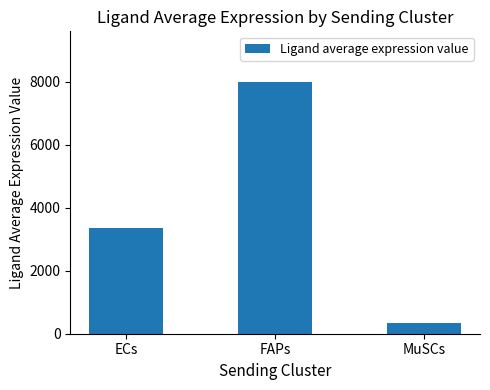

What is the difference between the maximum and second lowest values?

4649.3